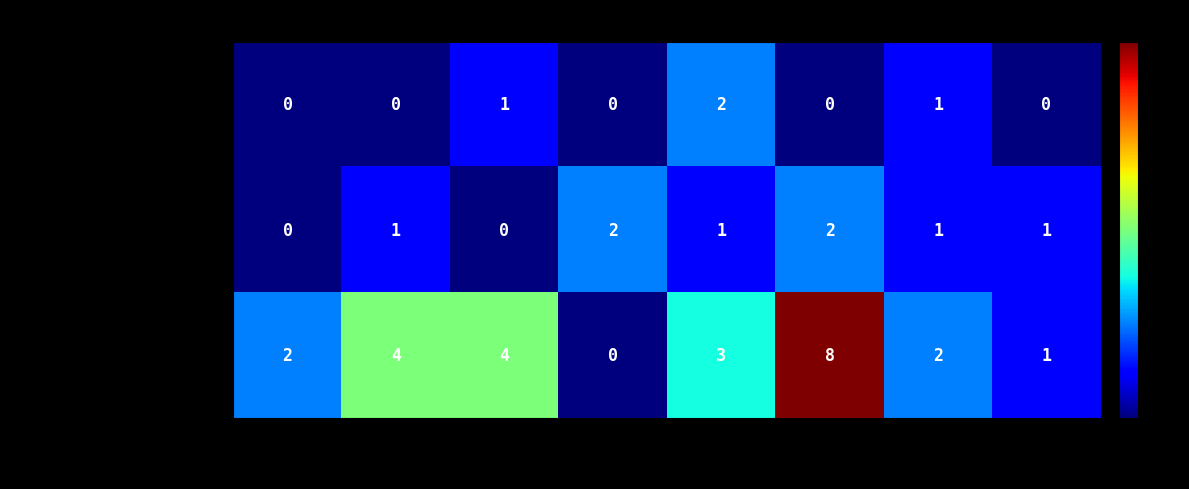

Count the Aggravated Battery values in the range 1 to 2.

6